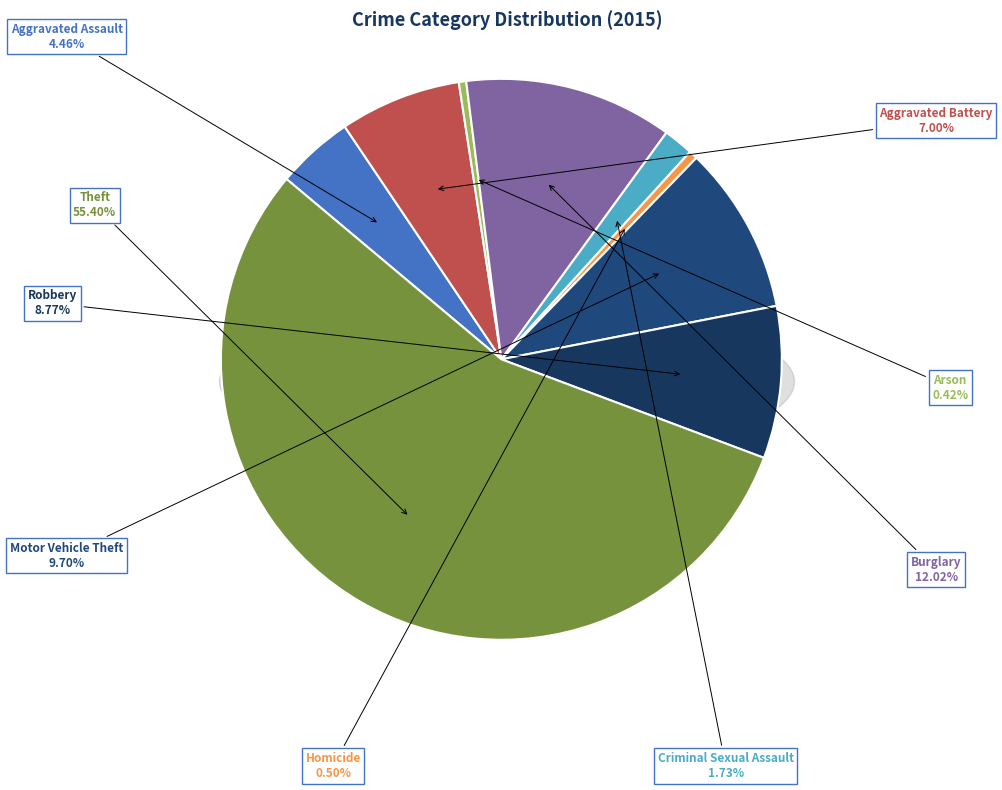

Which category has the smallest portion of the pie?

Arson